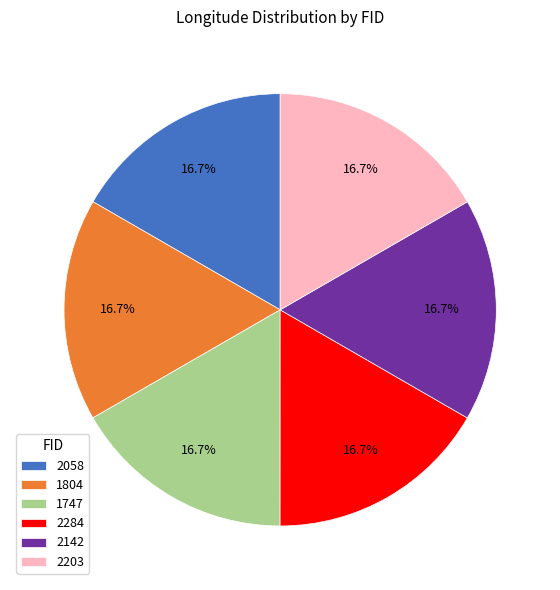

To the nearest percent, what percentage of the pie is 2142?

17%